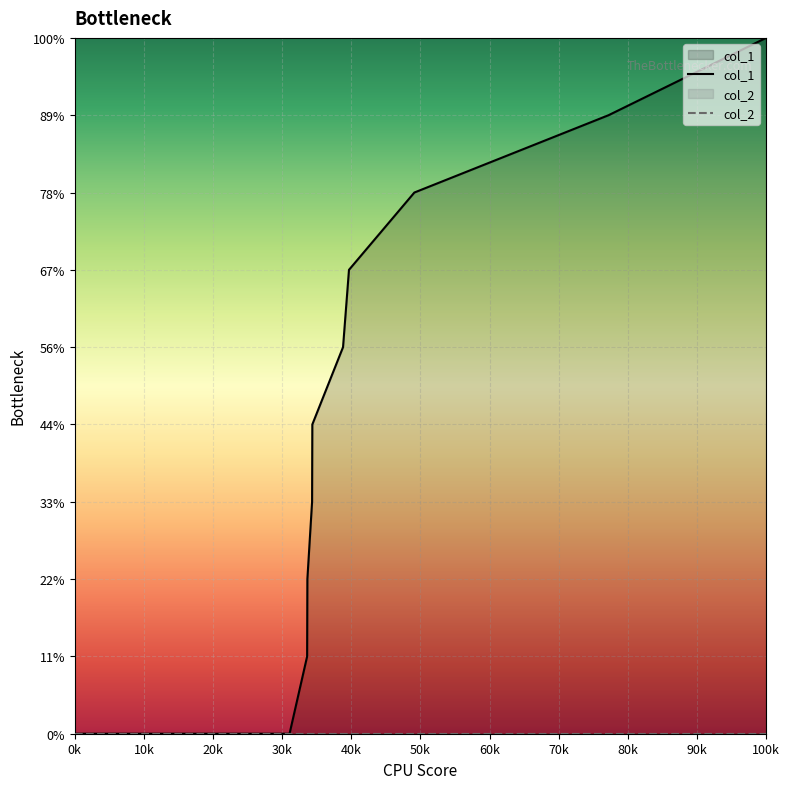

True or false: col_1 has a value of 0 at 20k.

False